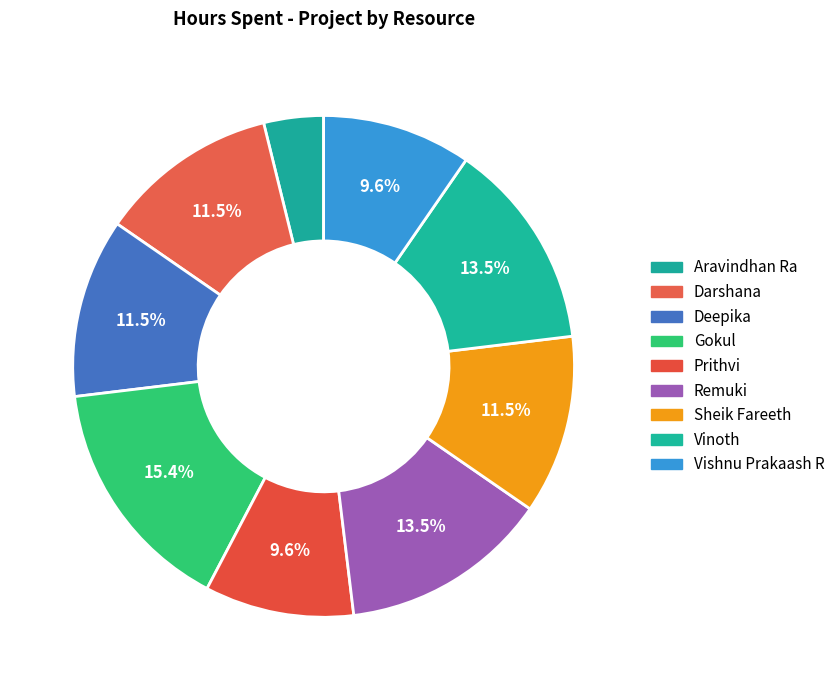

Between Vinoth and Prithvi, which is larger?

Vinoth